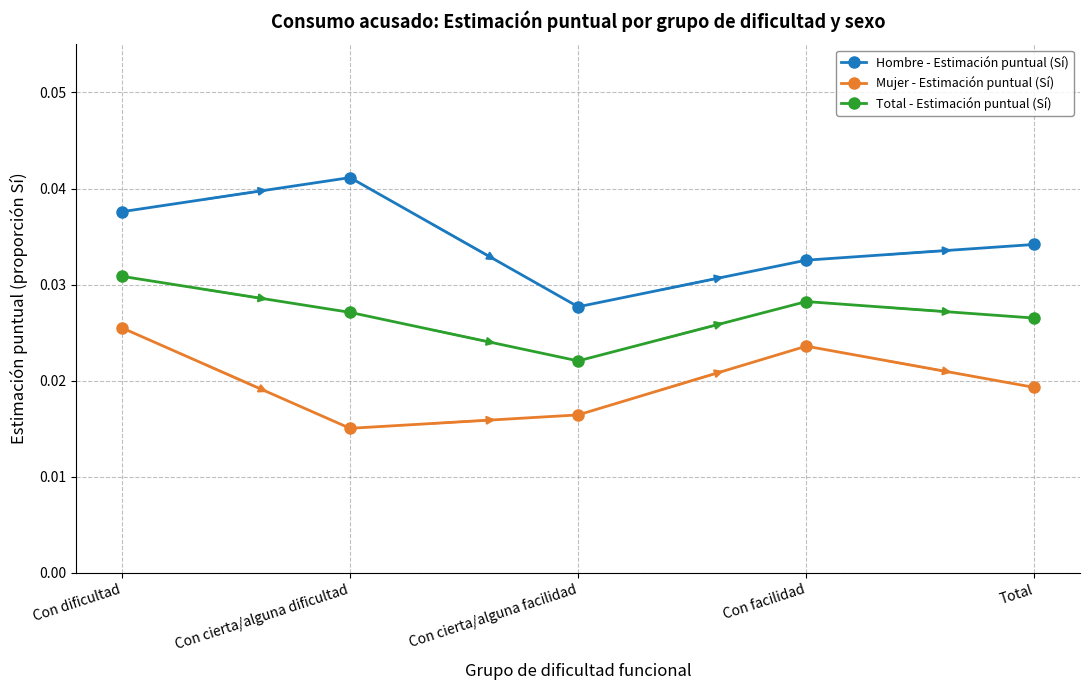

Which series has the largest range (max minus min)?

Hombre - Estimación puntual (Sí)